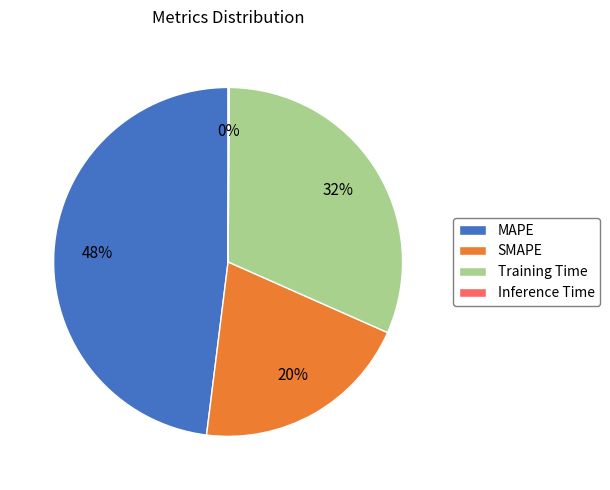

Is it true that Training Time is 32% of the pie?

True